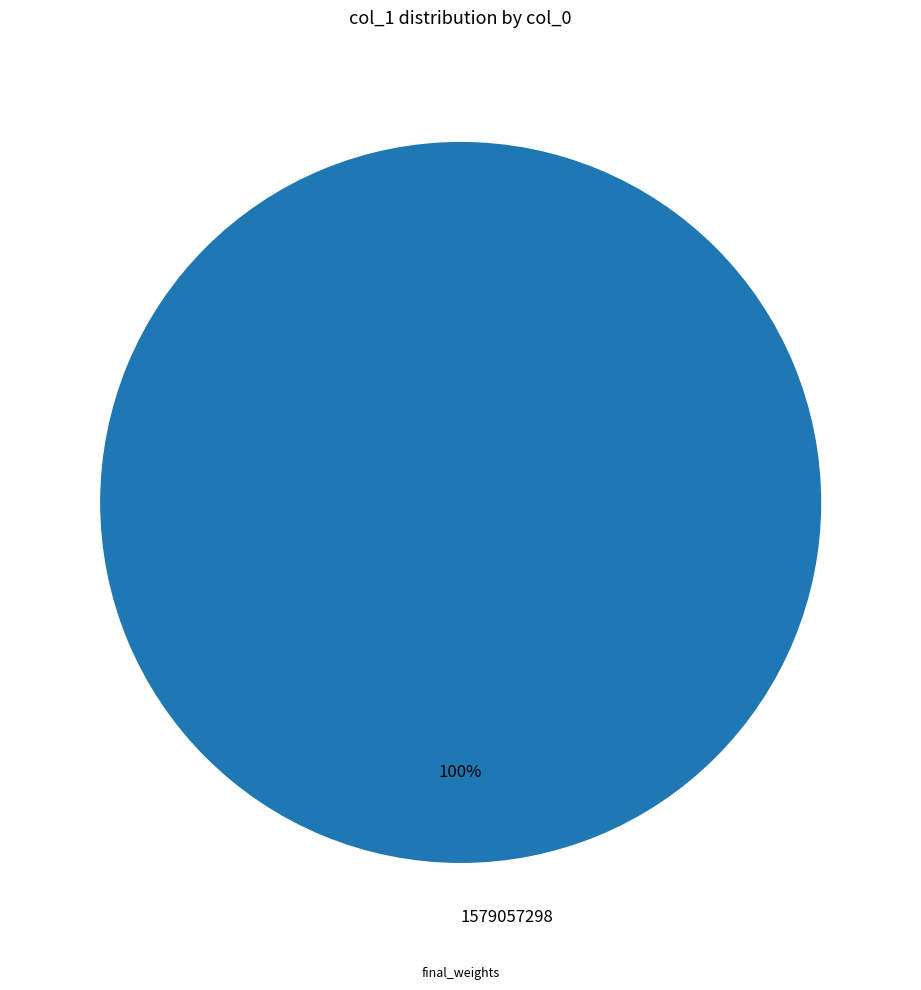

Does 1579057298 represent more than half of the total?

Yes